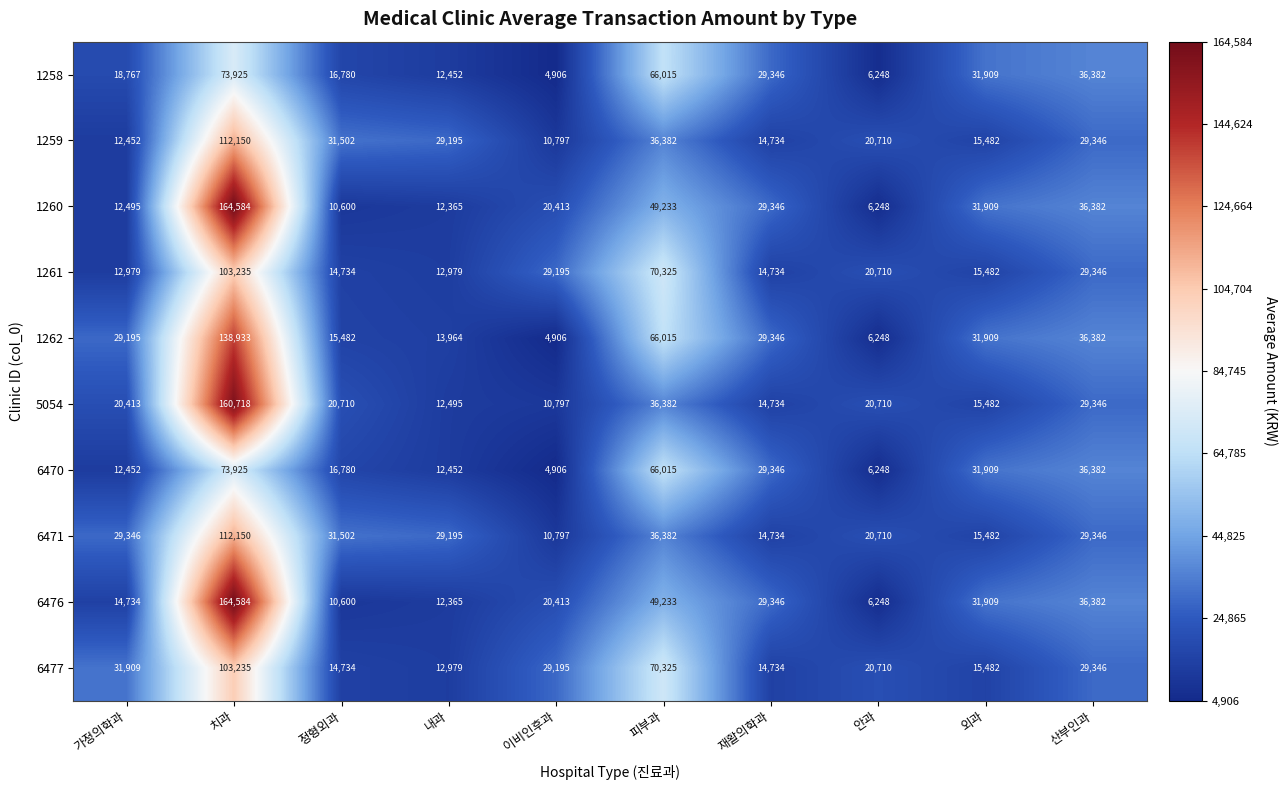

What is the total value across all series at 이비인후과?

146325